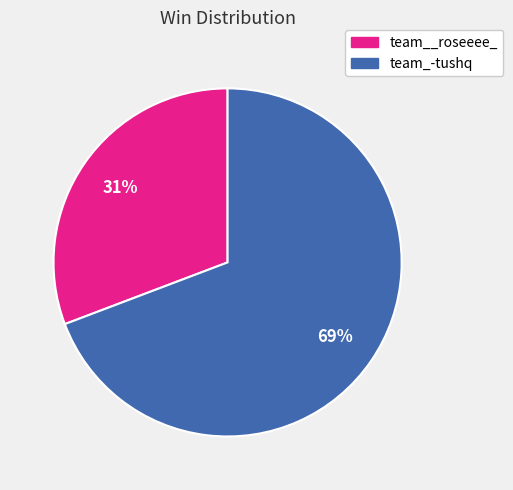

How many slices are in this pie chart?

2